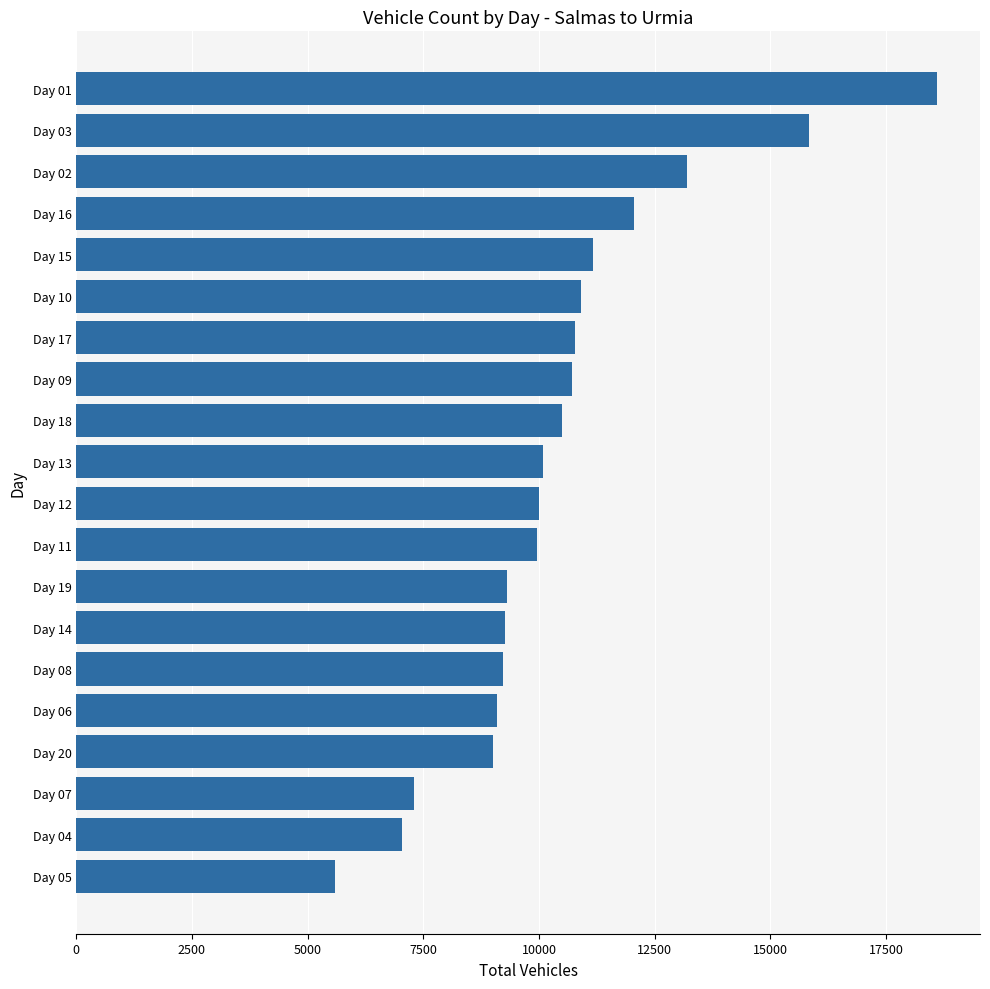

The value at Day 06 is 9089. True or false?

True